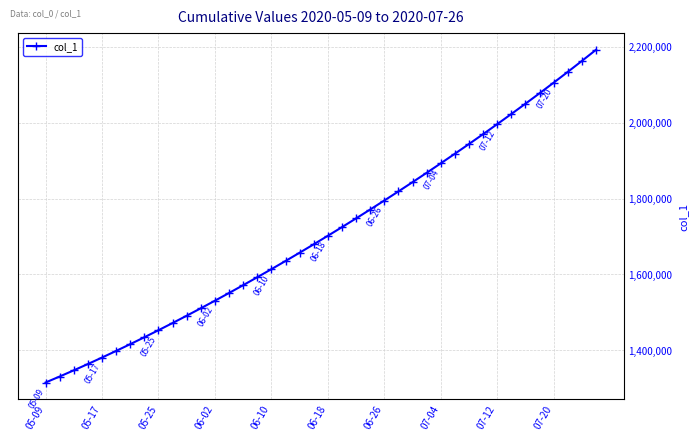

What is the value of the 22nd point from the left?

1724622.9